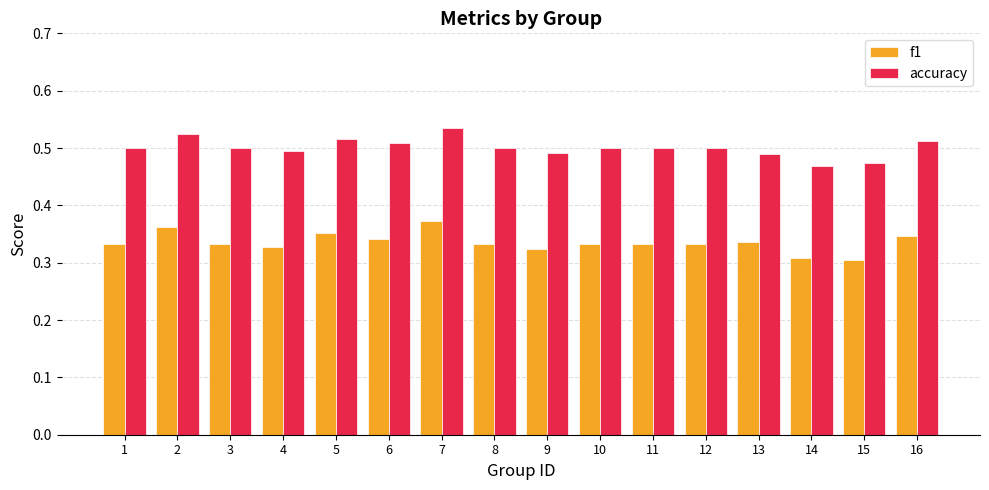

How many categories are shown in the chart?

16